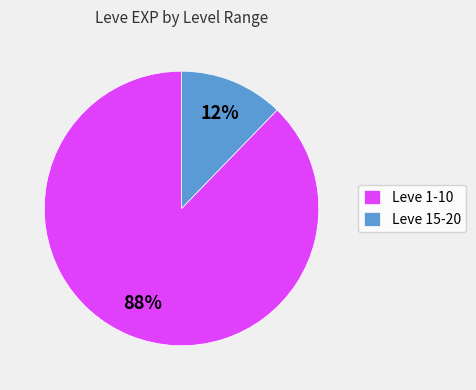

To the nearest percent, what percentage of the pie is Leve 1-10?

88%